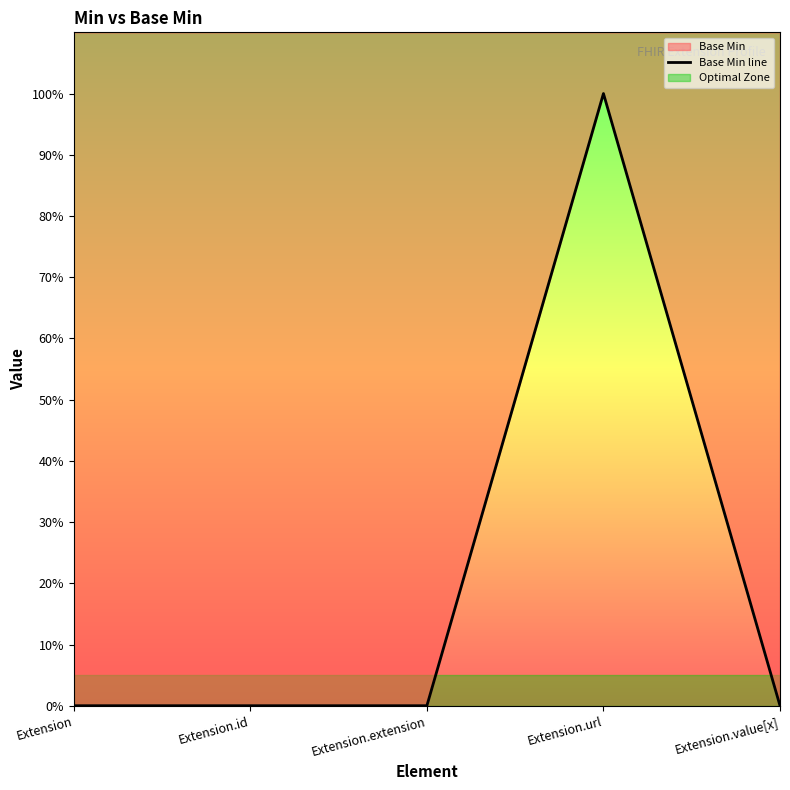

What is the change in value from Extension.extension to Extension.url?

+1